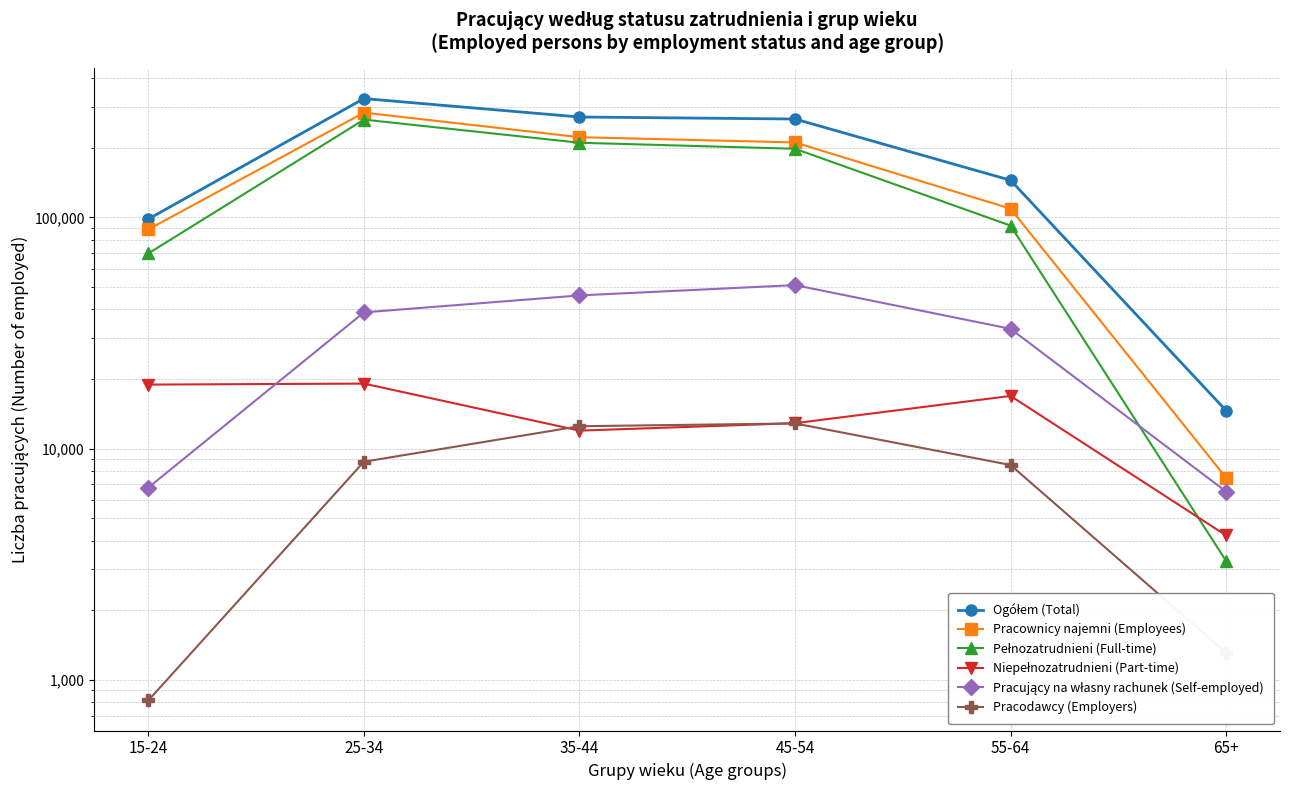

Which series has the widest spread of values?

Ogółem (Total)